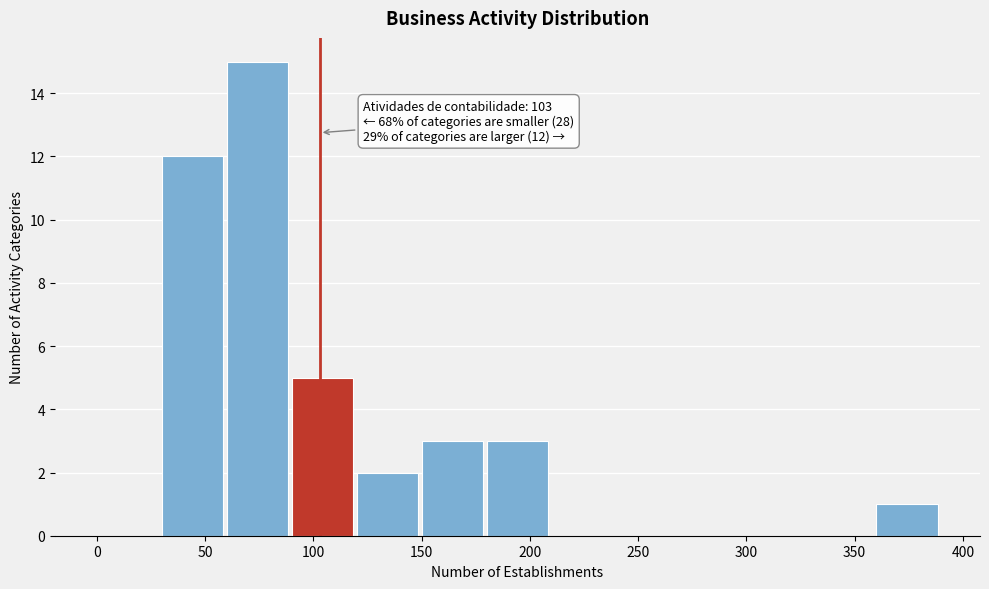

Over which range of the x-axis is the bar tallest?

60 to 90